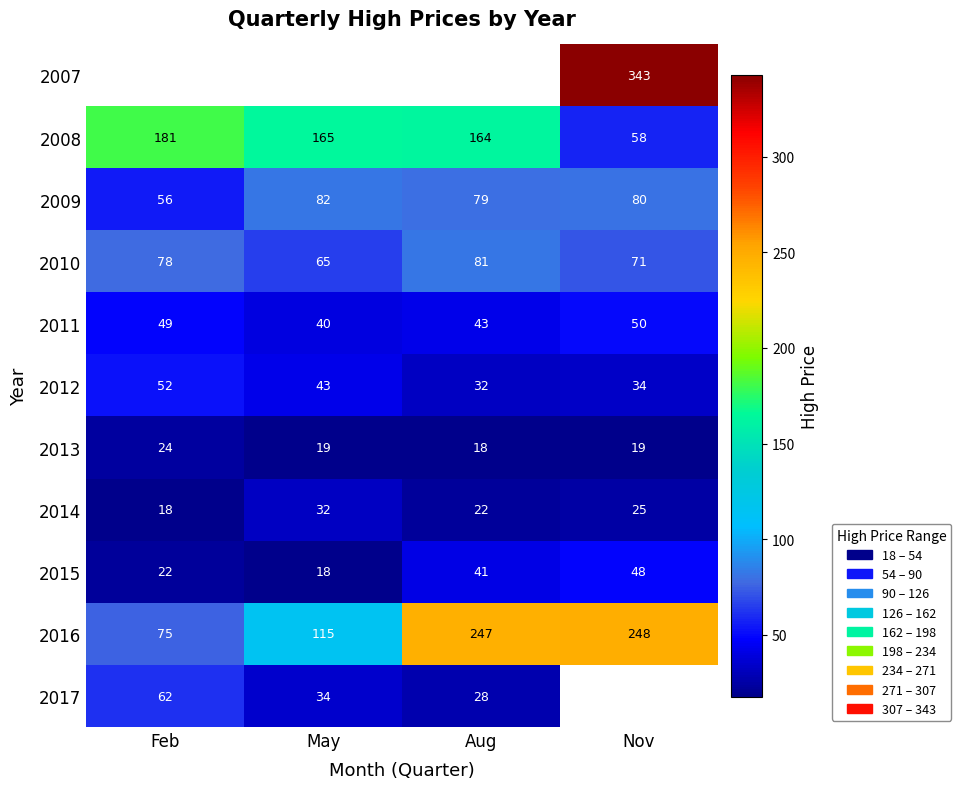

What is the difference between the highest and lowest values at Nov?

324.1